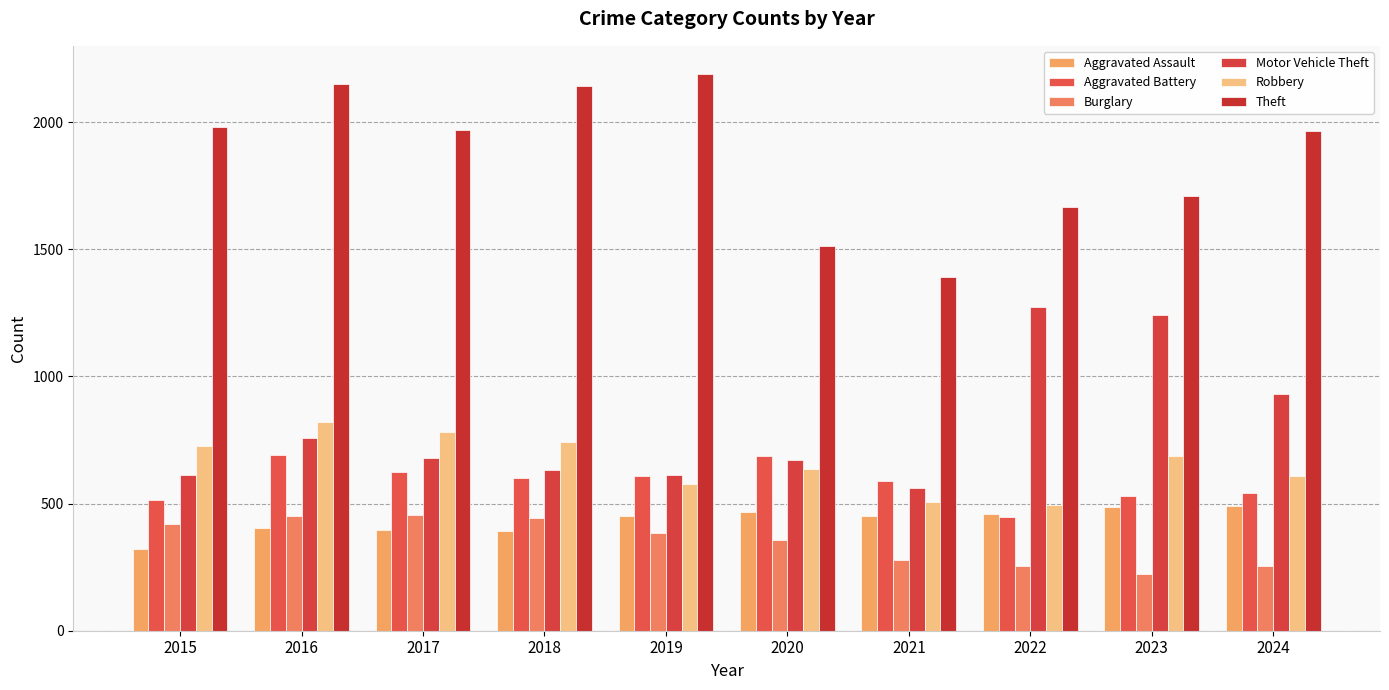

Rank the categories by Aggravated Battery value from lowest to highest.

2022, 2015, 2023, 2024, 2021, 2018, 2019, 2017, 2020, 2016